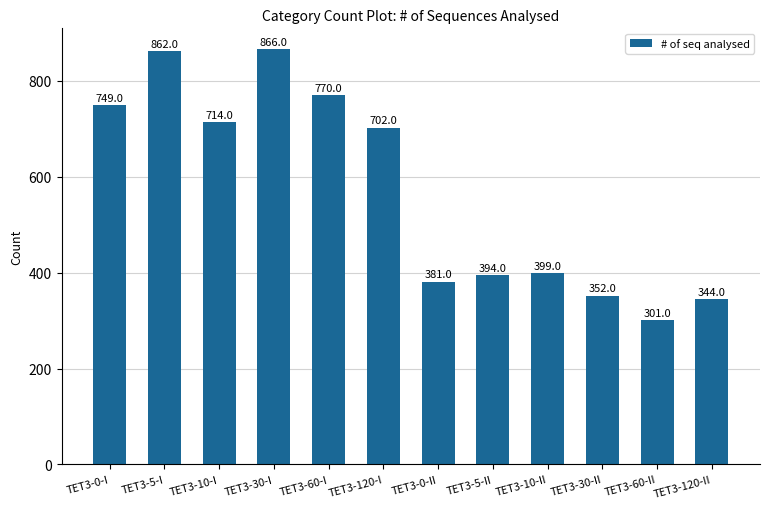

What position from the right is TET3-60-I?

8